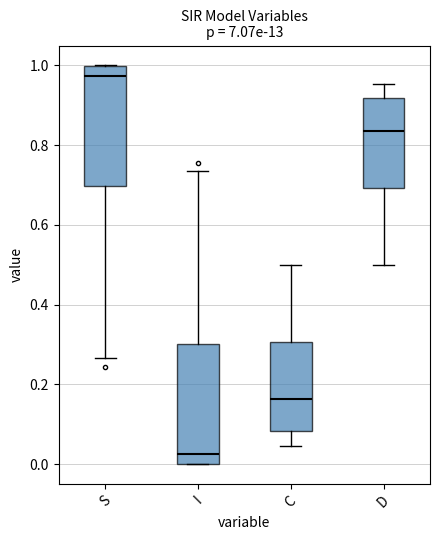

Where is the upper edge of the box for D on the y-axis? The values are not printed on the chart, so give them approximately, as read against the axis.

0.92